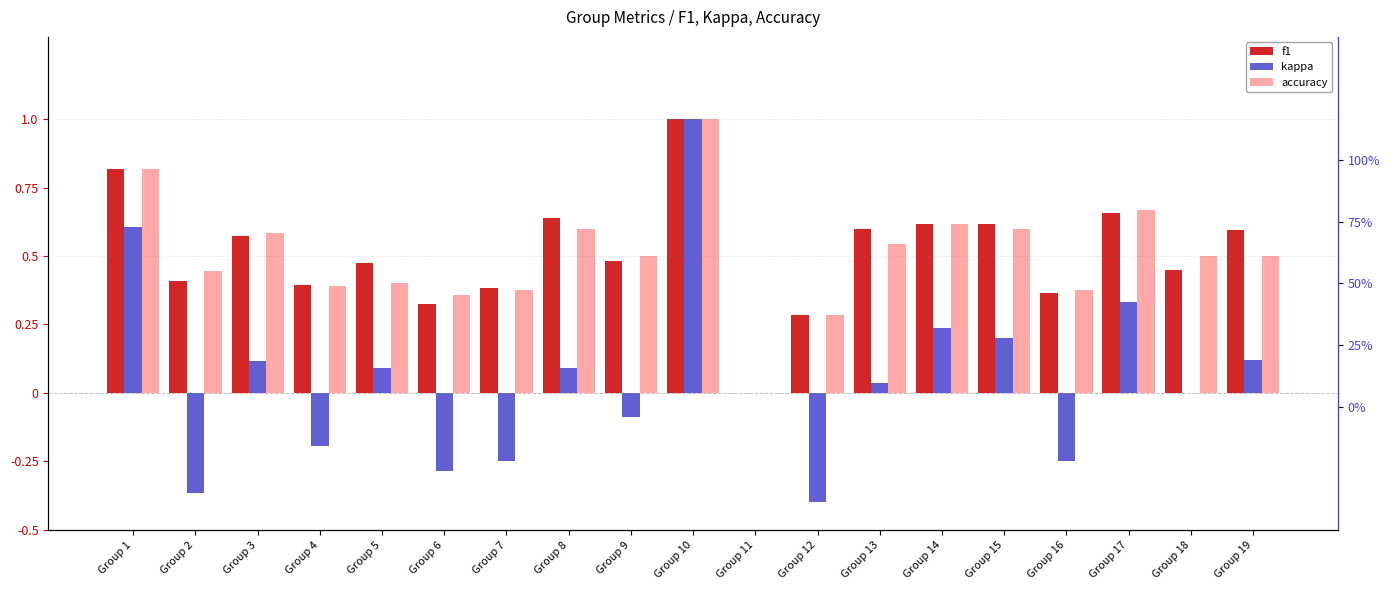

Which category has the highest value across all series?

Group 10